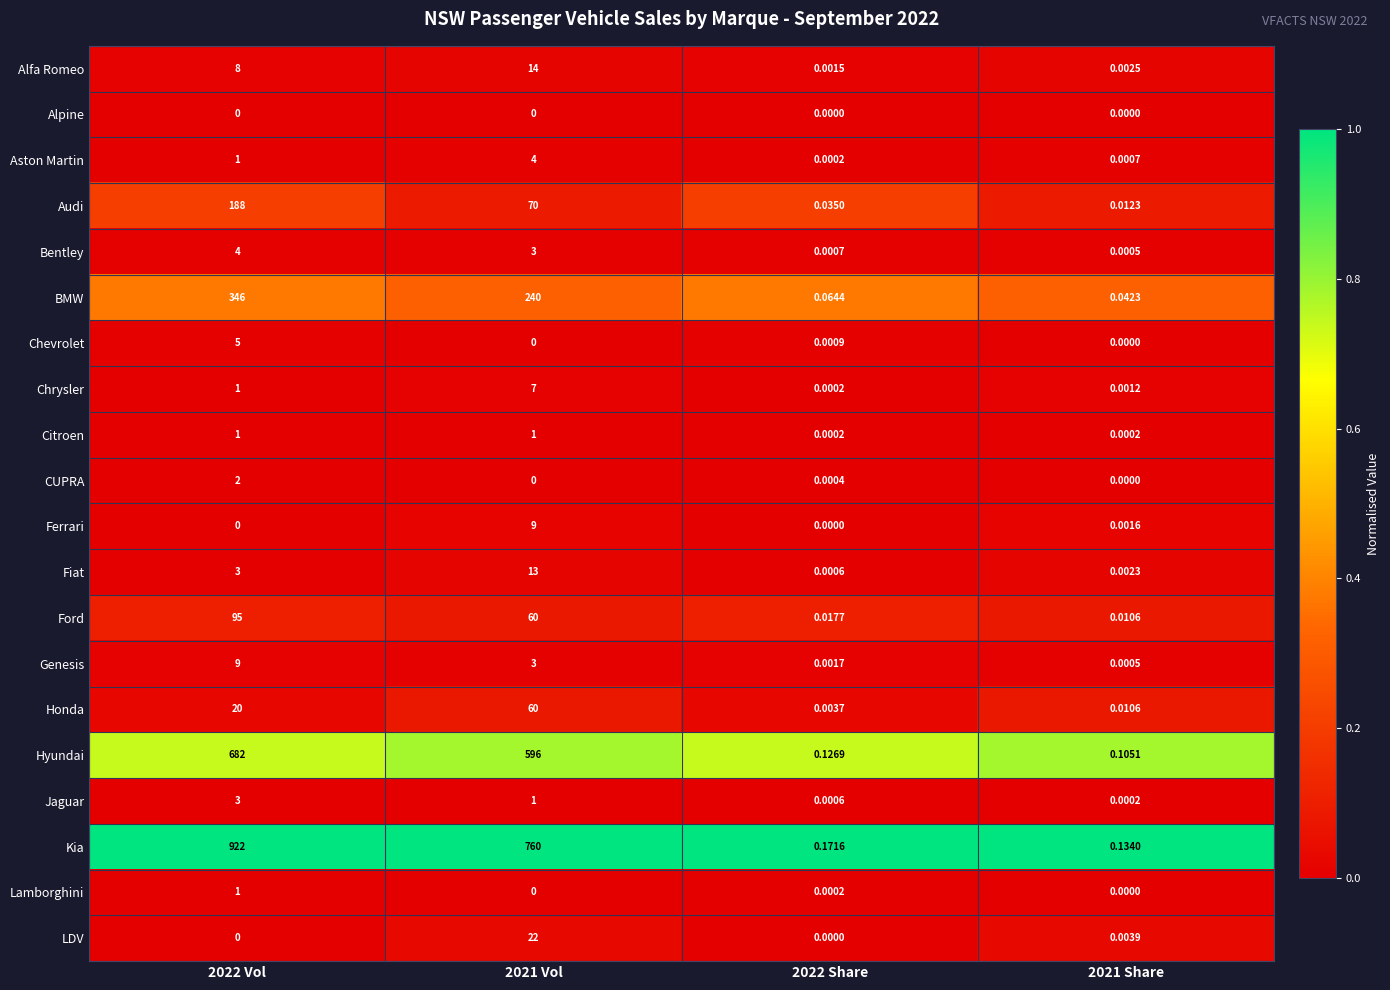

Which series has the largest total across all categories?

Kia